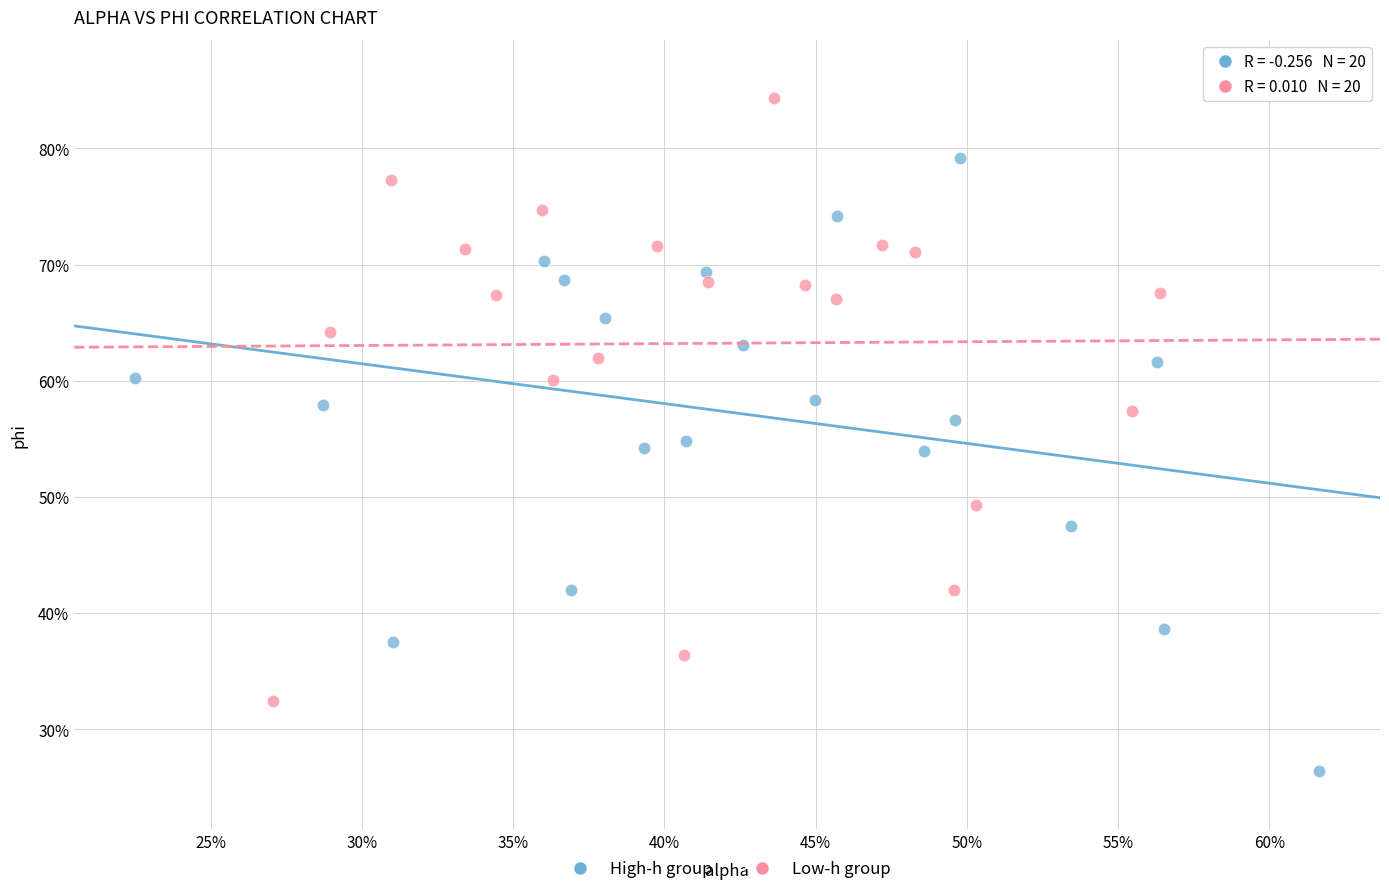

What are all the series names shown in the legend?

High-h group, Low-h group